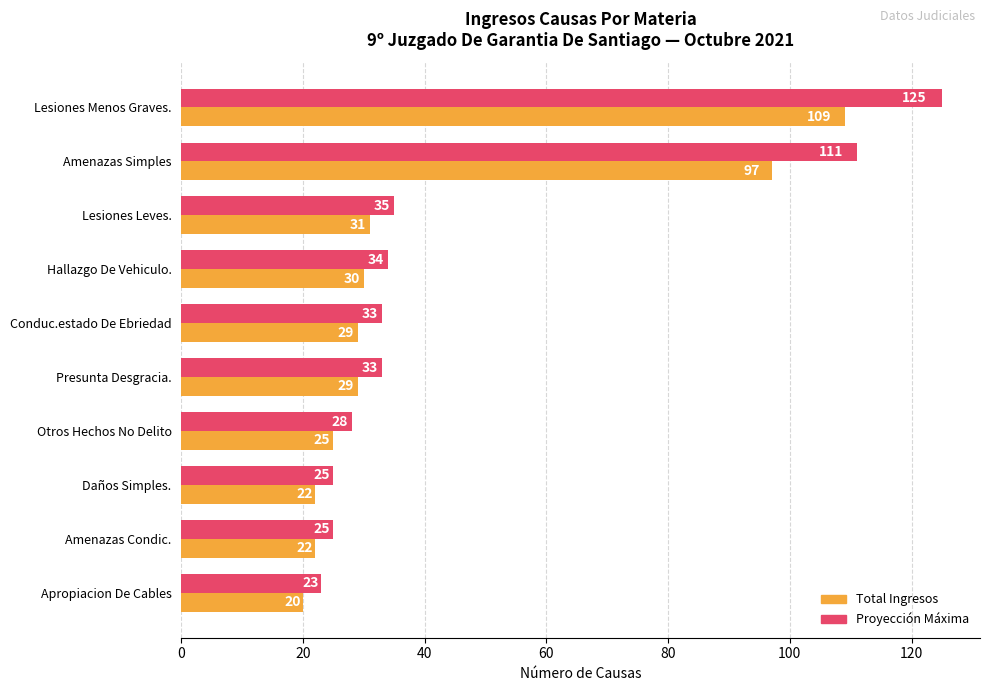

What is the minimum value shown in the chart?

20